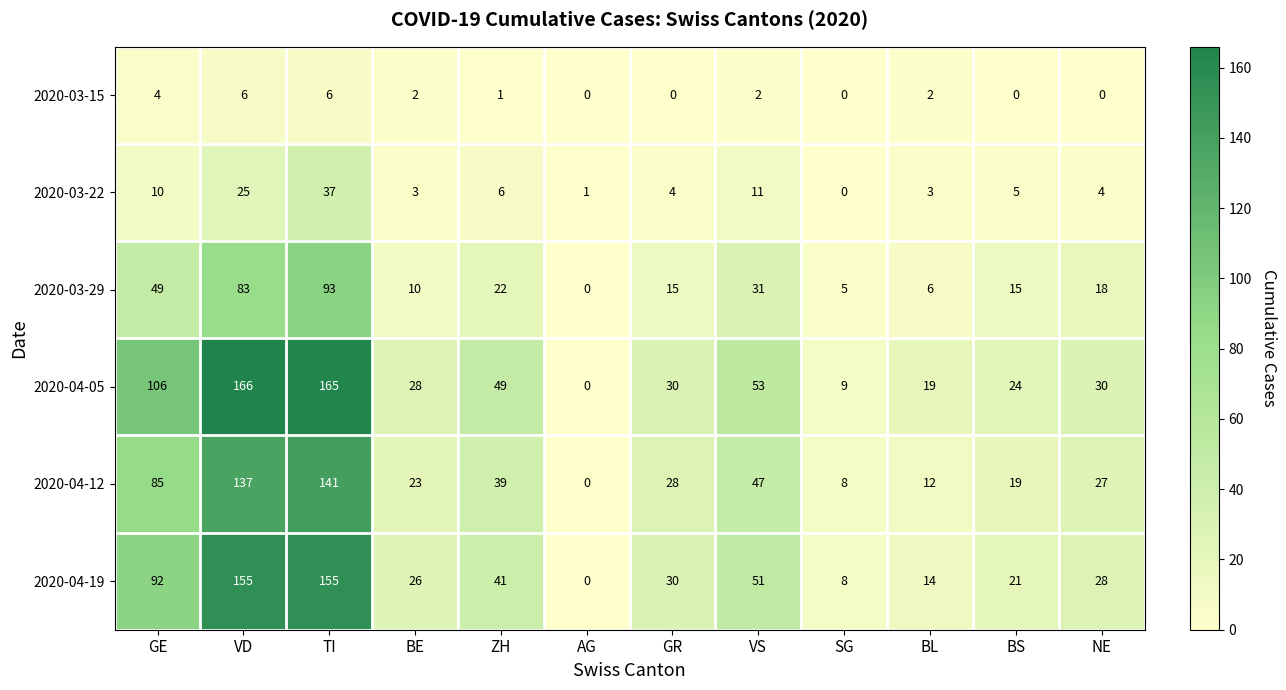

Which series changed the most between BS and NE?

2020-04-12